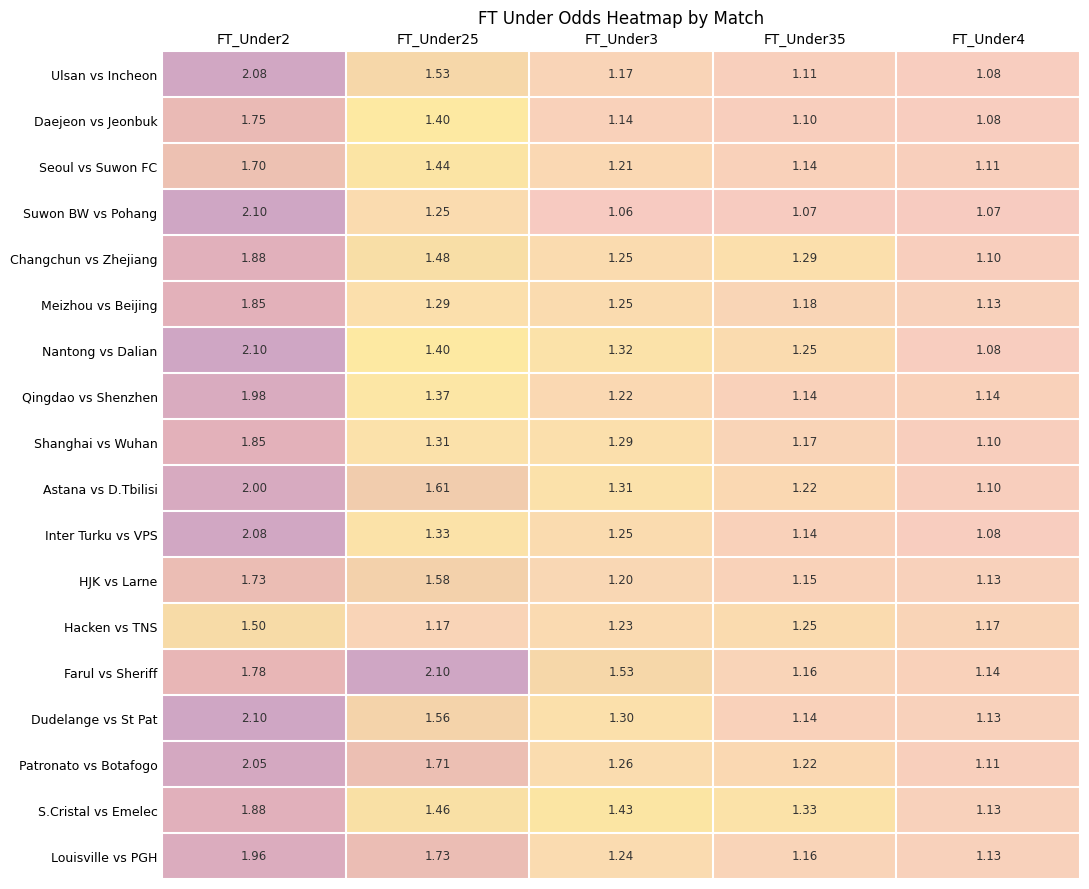

Is the value of Farul vs Sheriff at FT_Under25 greater than the value of Qingdao vs Shenzhen at FT_Under4?

Yes